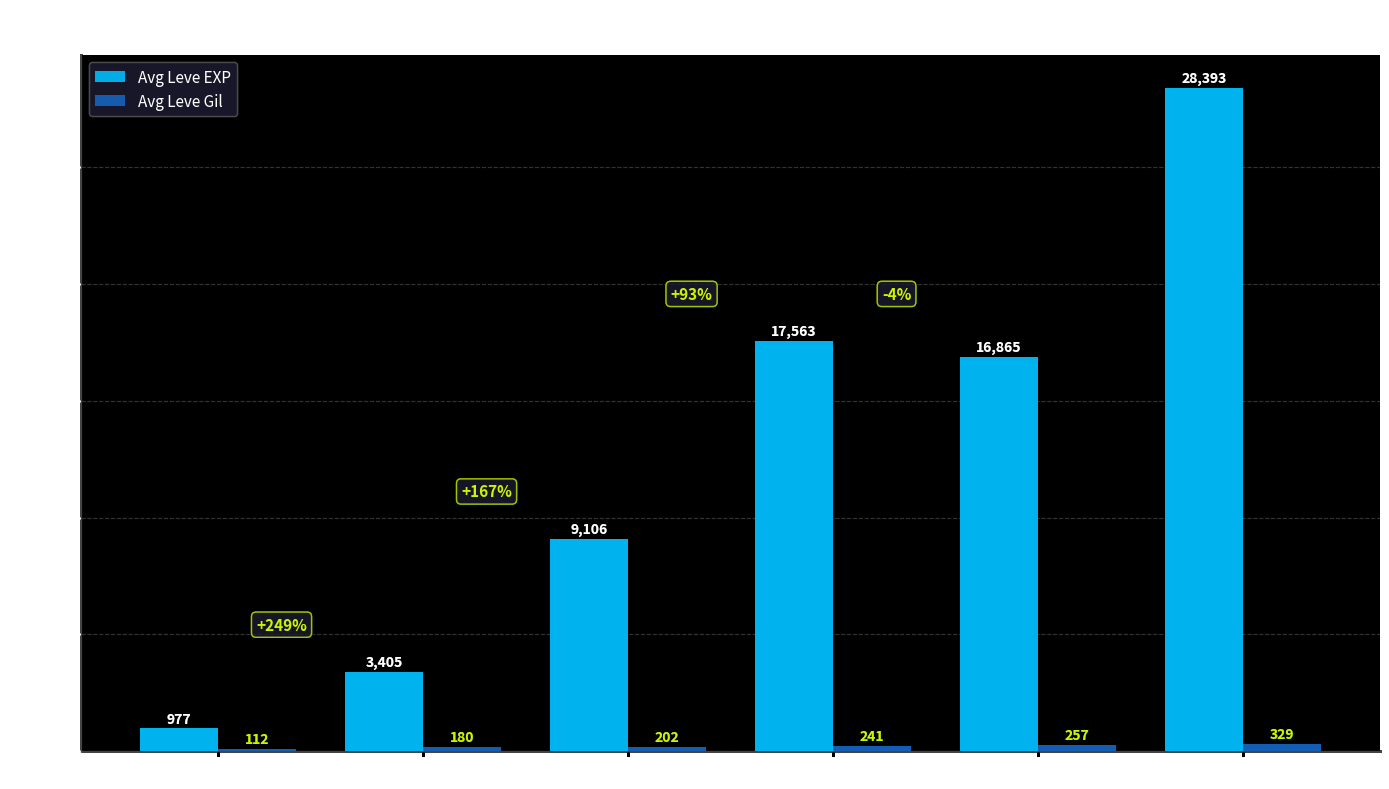

What is the minimum value for Avg Leve EXP?

977